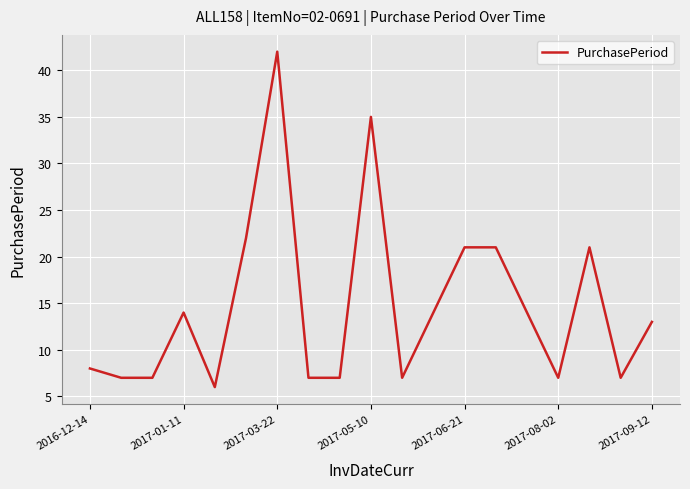

What is the minimum value shown in the chart?

6